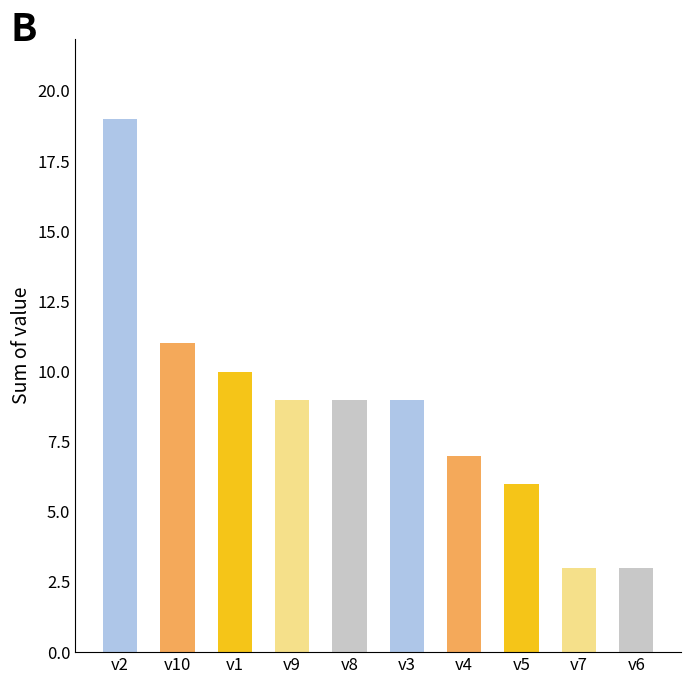

Reading left to right, extract all data points from this chart.

19	11	10	9	9	9	7	6	3	3